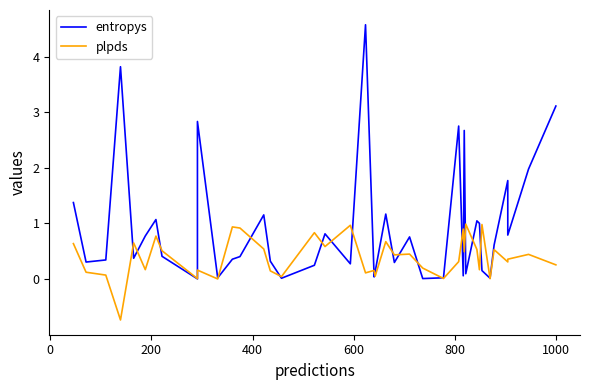

Reading left to right, list all the values displayed in this chart.

entropys: 1.4	0.3	0.3	3.8	0.4	0.8	1.1	0.4	0.0	2.8	0.0	0.4	0.4	1.2	0.3	0.0	0.2	0.8	0.3	4.6	0.0	0.1	1.2	0.3	0.8	0.0	0.0	2.8	0.1	2.7	0.1	1.0	1.0	0.2	0.0	0.6	1.8	0.8	2.0	3.1
plpds: 0.6	0.1	0.1	-0.7	0.7	0.2	0.8	0.5	0.0	0.2	0.0	0.9	0.9	0.5	0.1	0.0	0.8	0.6	1.0	0.1	0.2	0.1	0.7	0.4	0.5	0.2	0.0	0.3	0.9	0.5	1.0	0.5	0.2	1.0	0.0	0.5	0.3	0.4	0.4	0.3